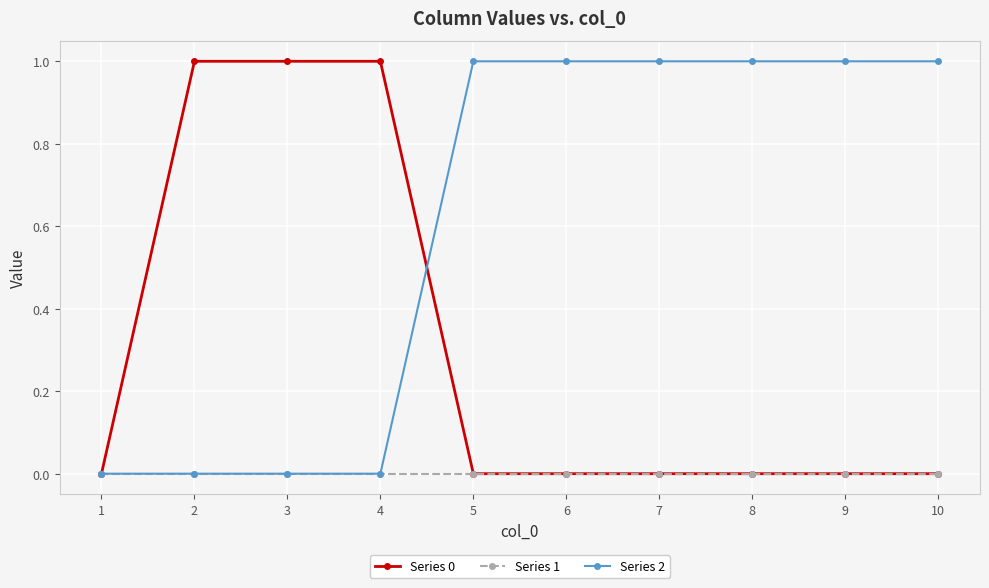

What is the total value across all series at 4?

1